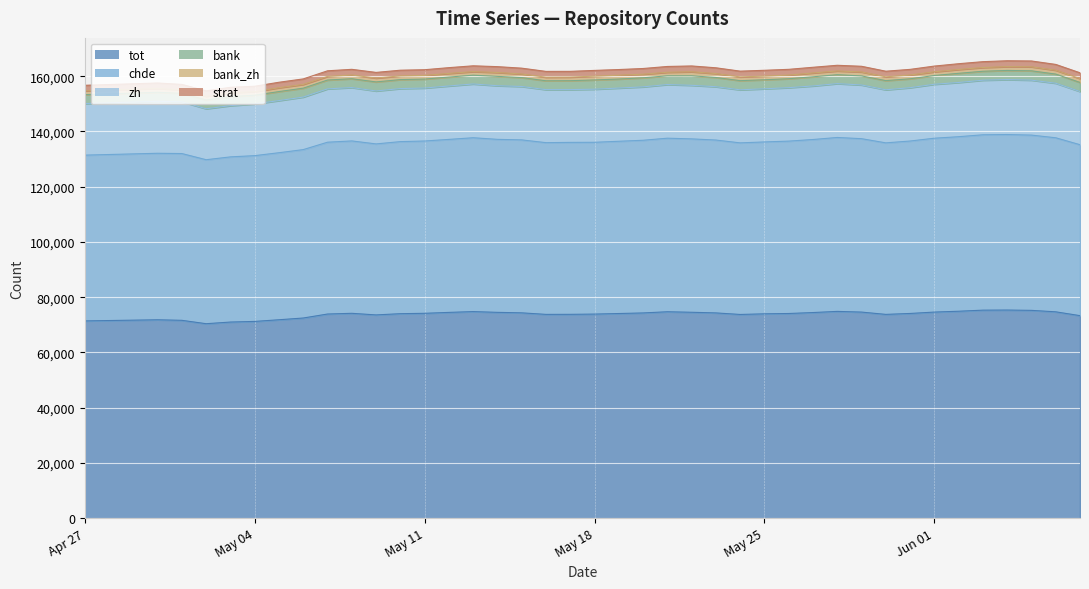

How many lines are shown in the chart?

6